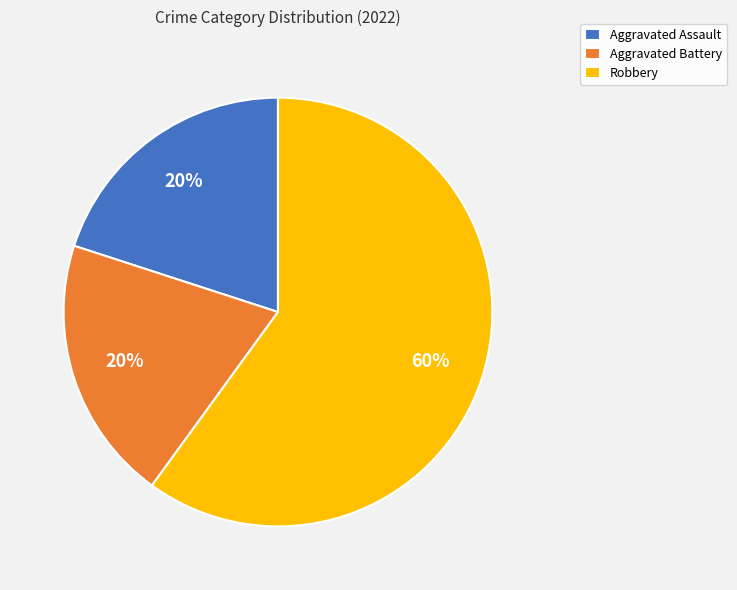

Count the number of slices in the pie.

3